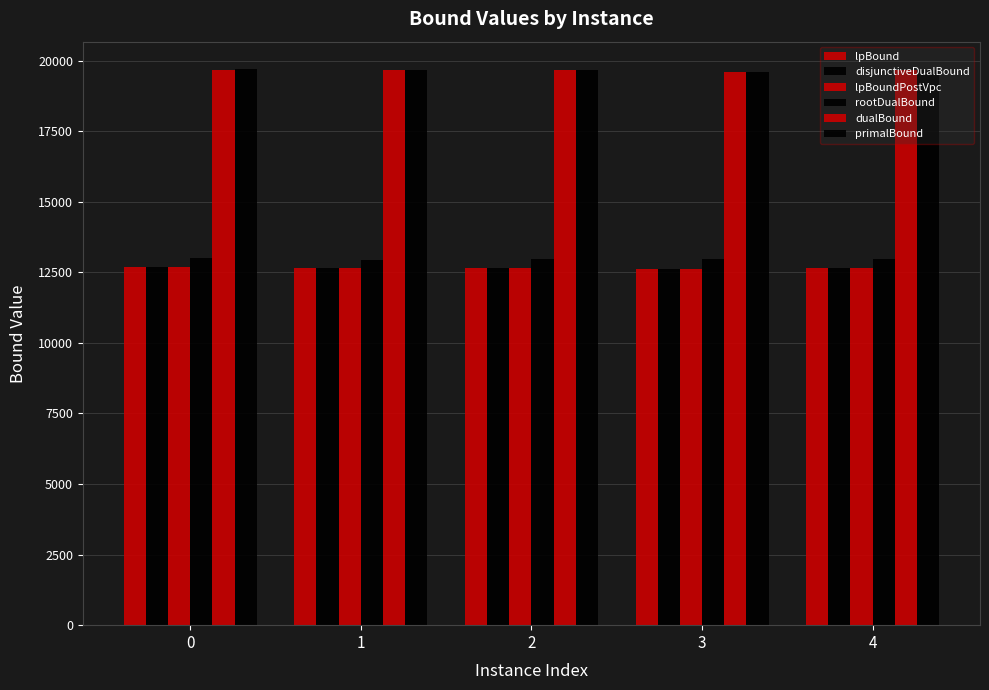

How many groups of bars are there?

5